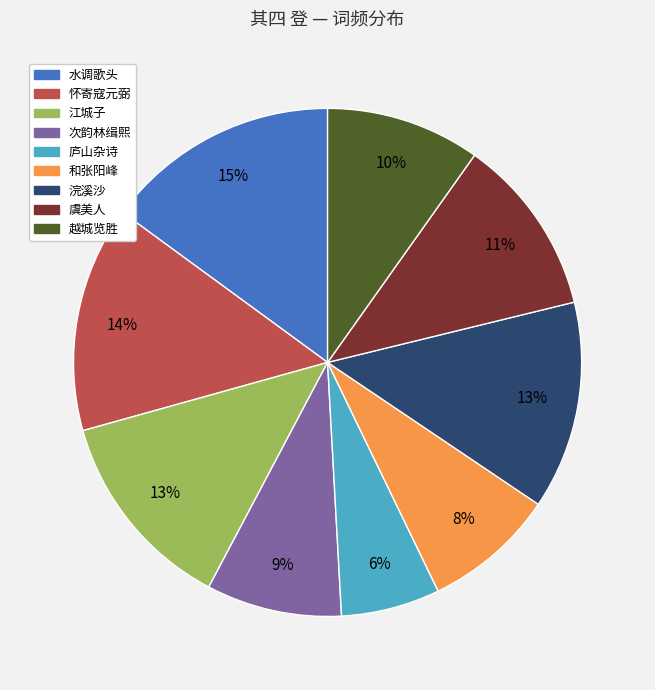

Does 浣溪沙 represent more than half of the total?

No